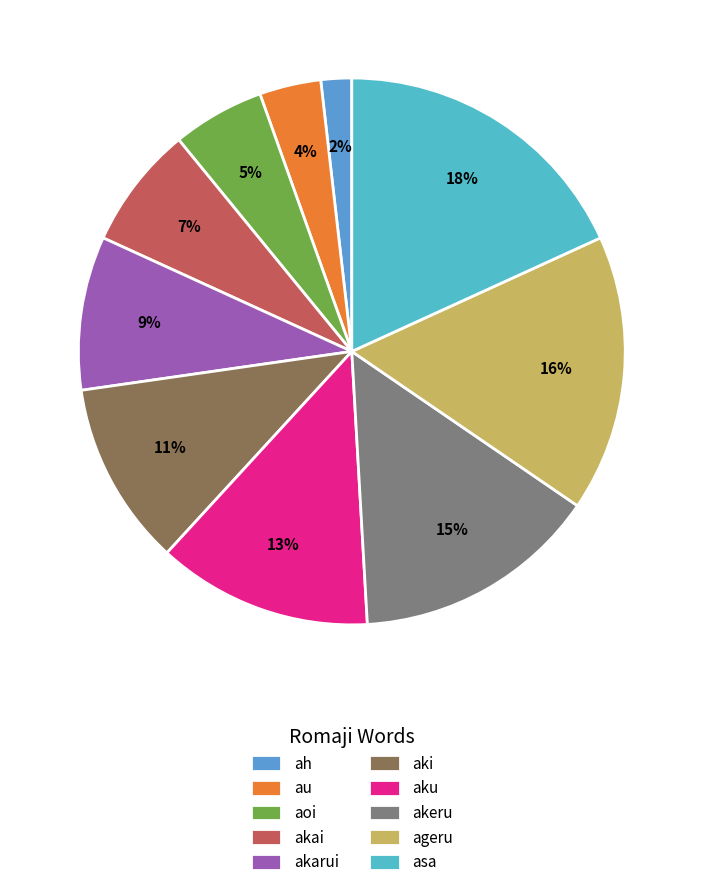

Which slice is the smallest?

ah